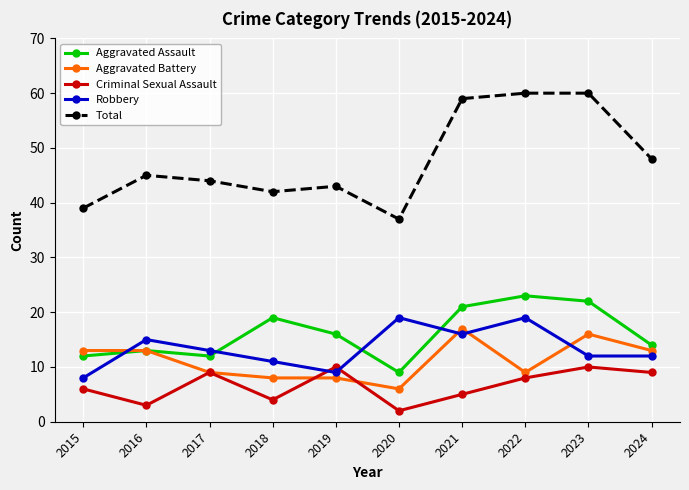

Which series changed the most between 2015 and 2022?

Total